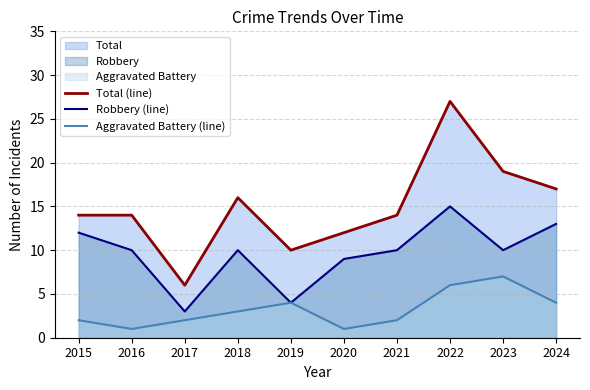

What is the difference between the Aggravated Battery (line) values at 2016 and 2018?

2